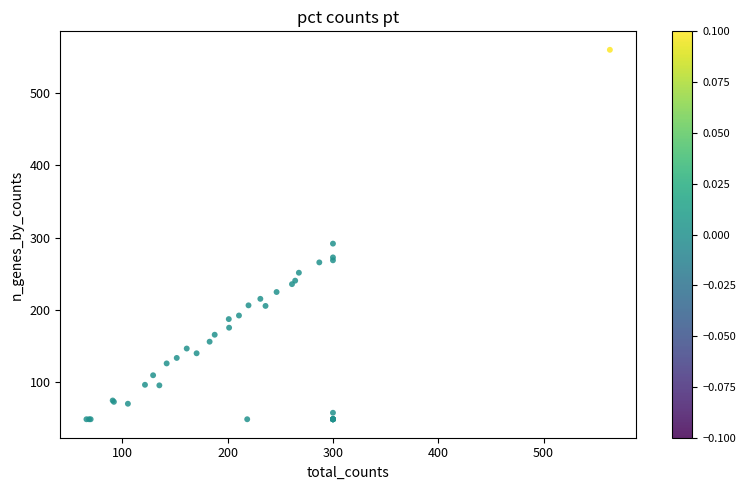

What Y value in the scatter plot is closest to 304?

291.7